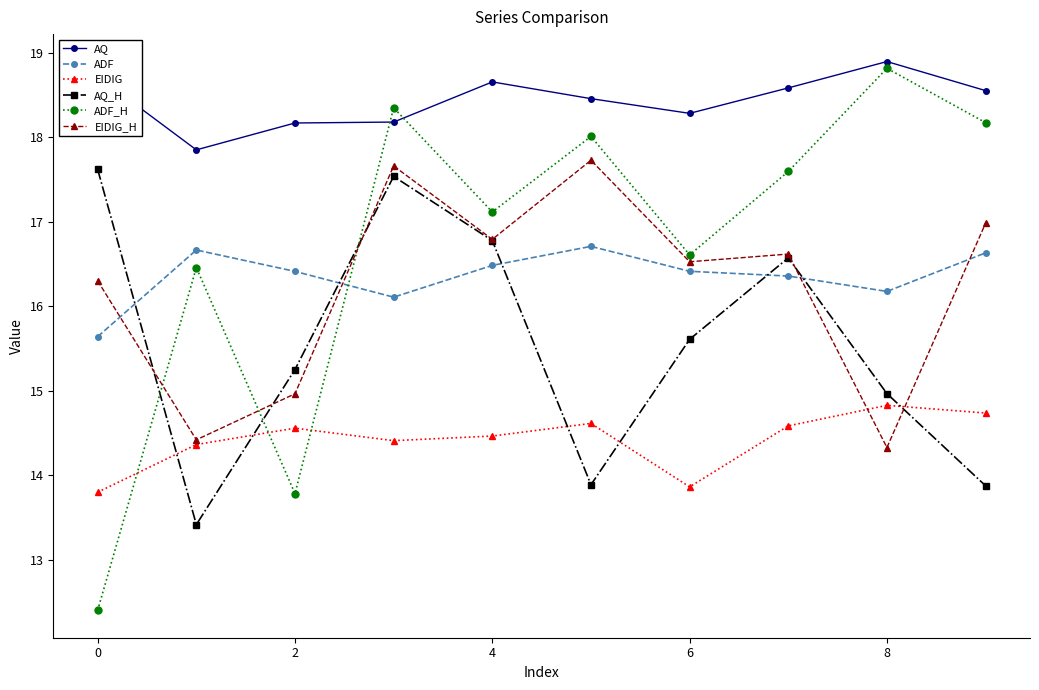

What is the value of the AQ point at the 6th from the left?

18.5